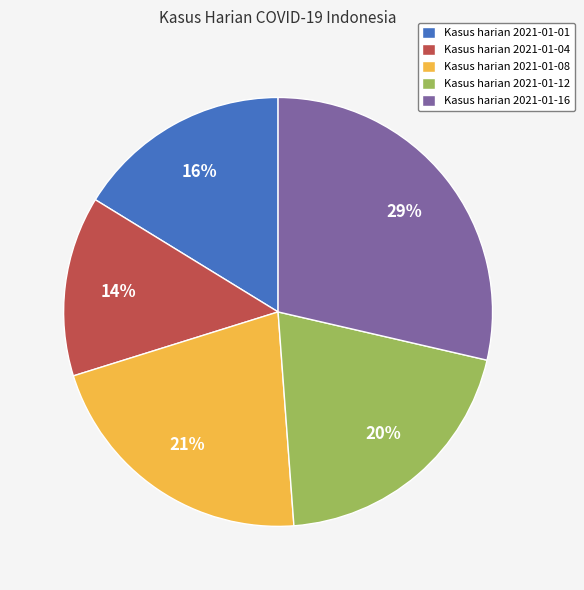

Is there any slice that represents more than half of the pie?

No